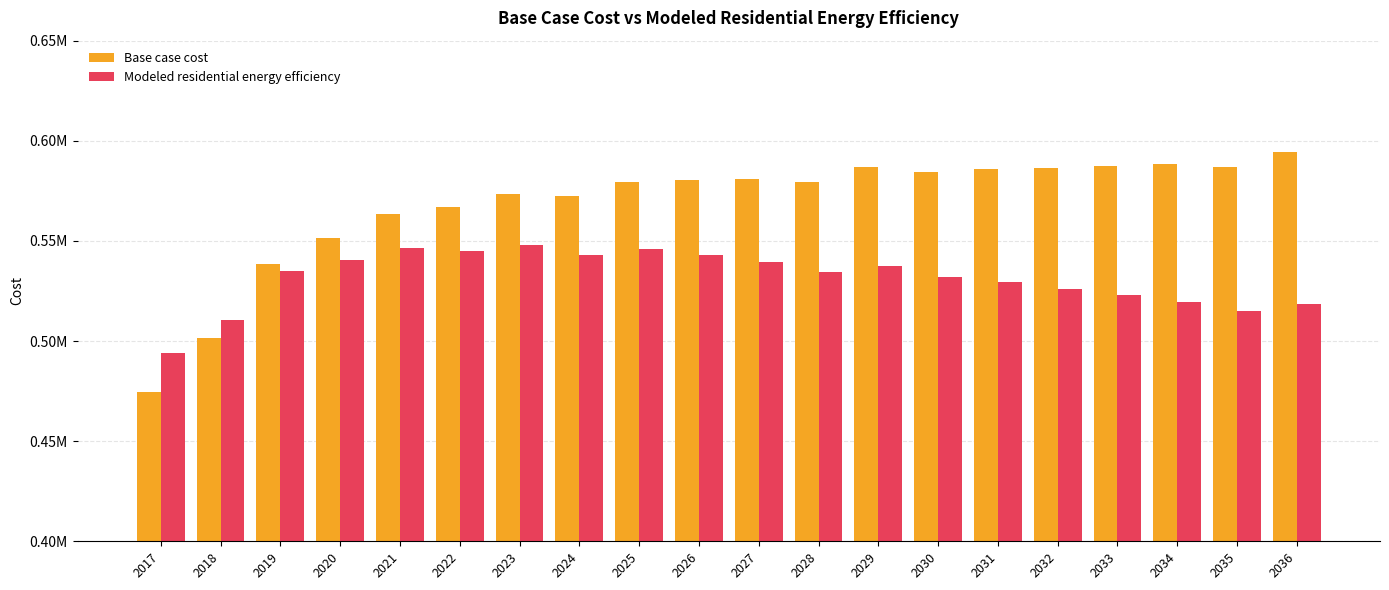

Which series has the largest total across all categories?

Base case cost